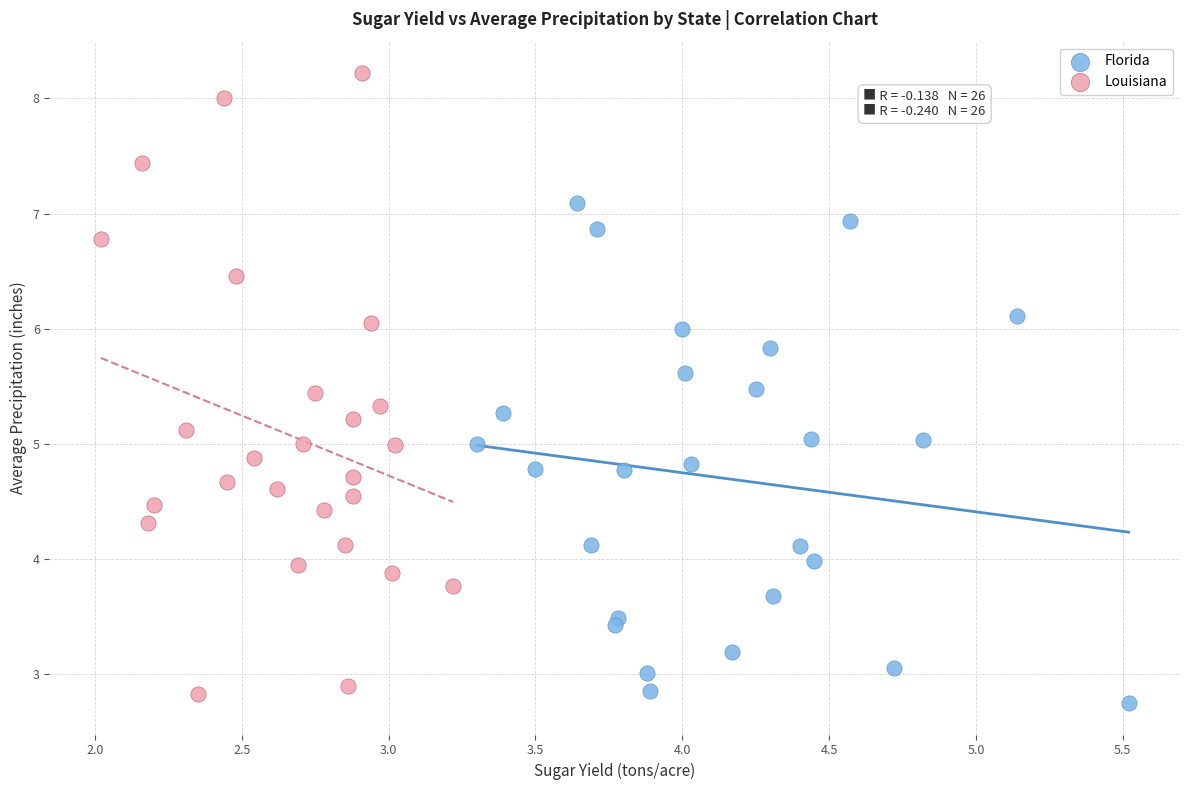

Which series reaches the minimum Y coordinate?

Florida